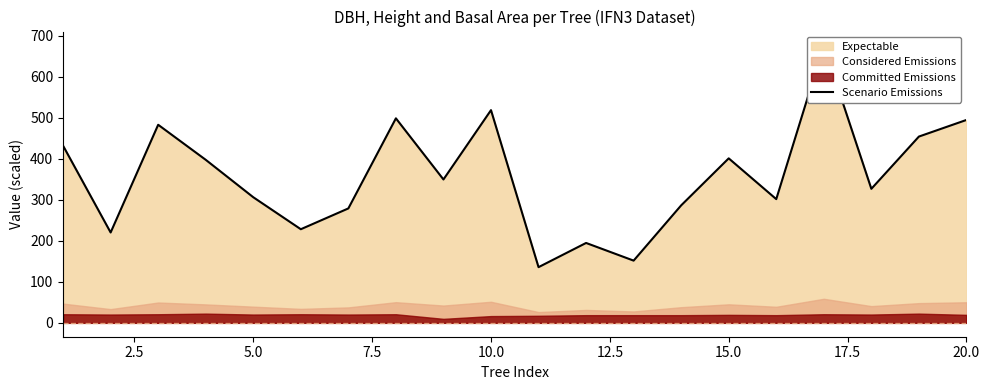

Does the chart have visible grid lines?

No